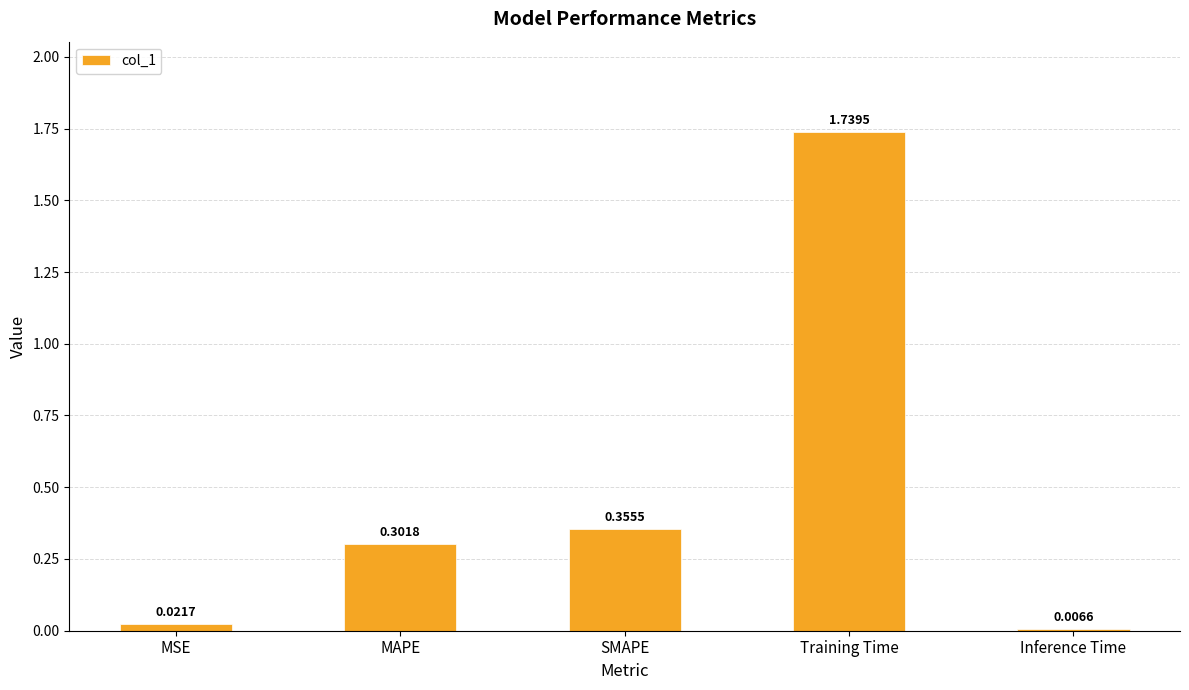

Which has a higher value, MAPE or MSE?

MAPE